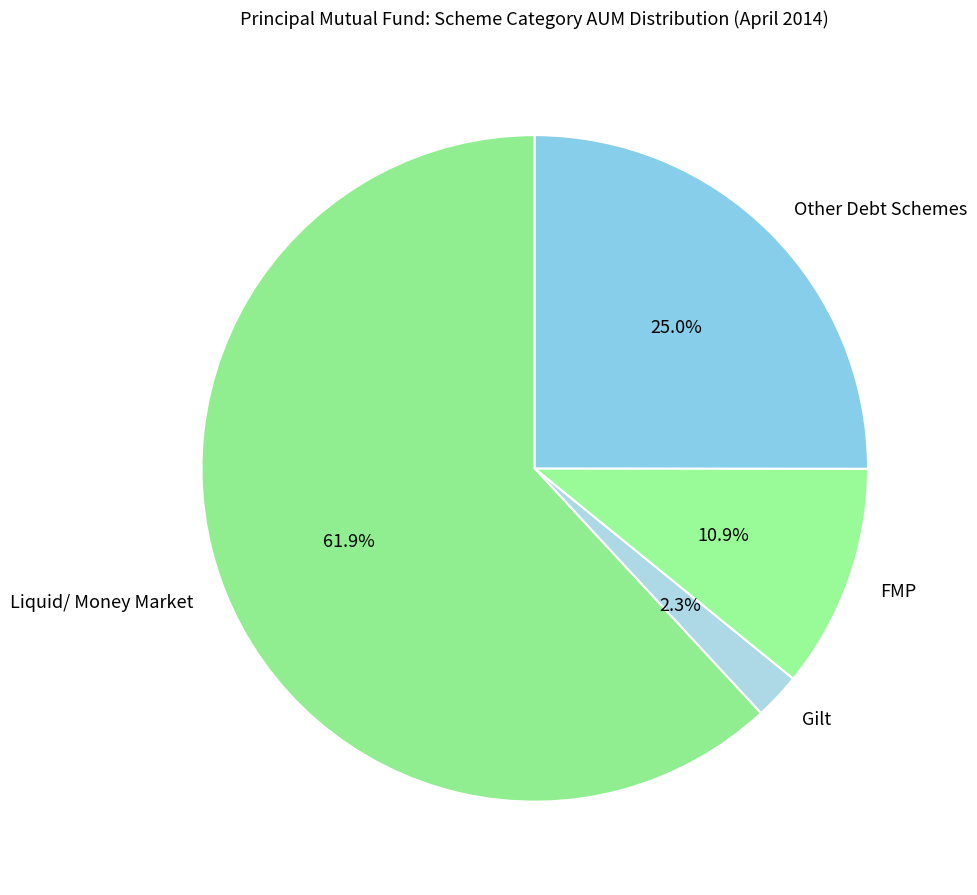

Approximately how many times larger is the value at FMP compared to Liquid/ Money Market?

0.2